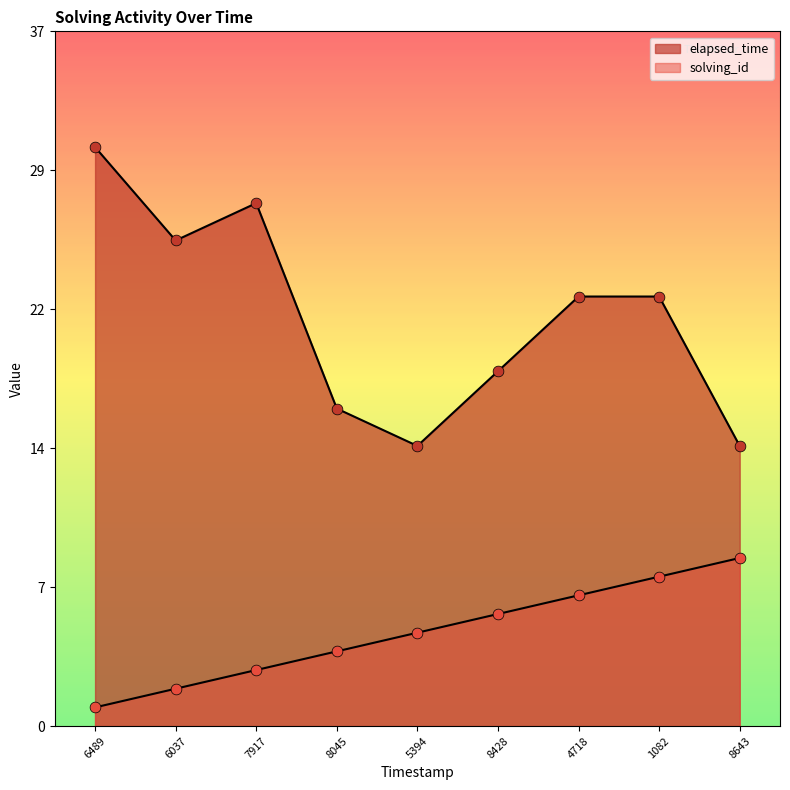

Which series has the widest spread of Y values?

elapsed_time